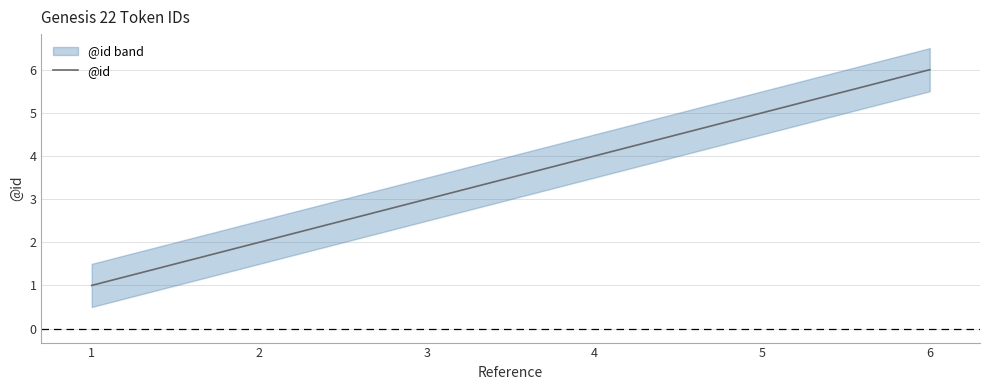

Which has a higher value, 6 or 5?

6